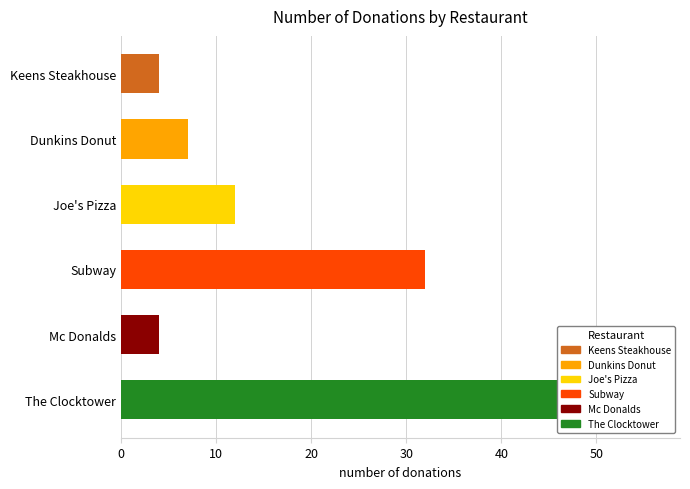

What is the greatest value displayed?

56